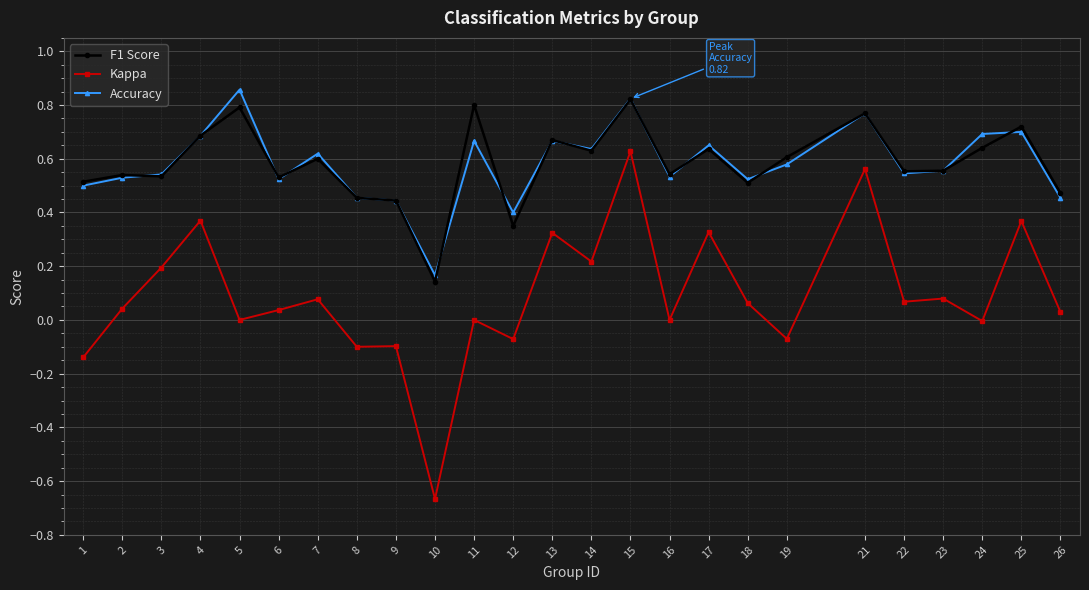

At which category is the sum across all series the highest?

15